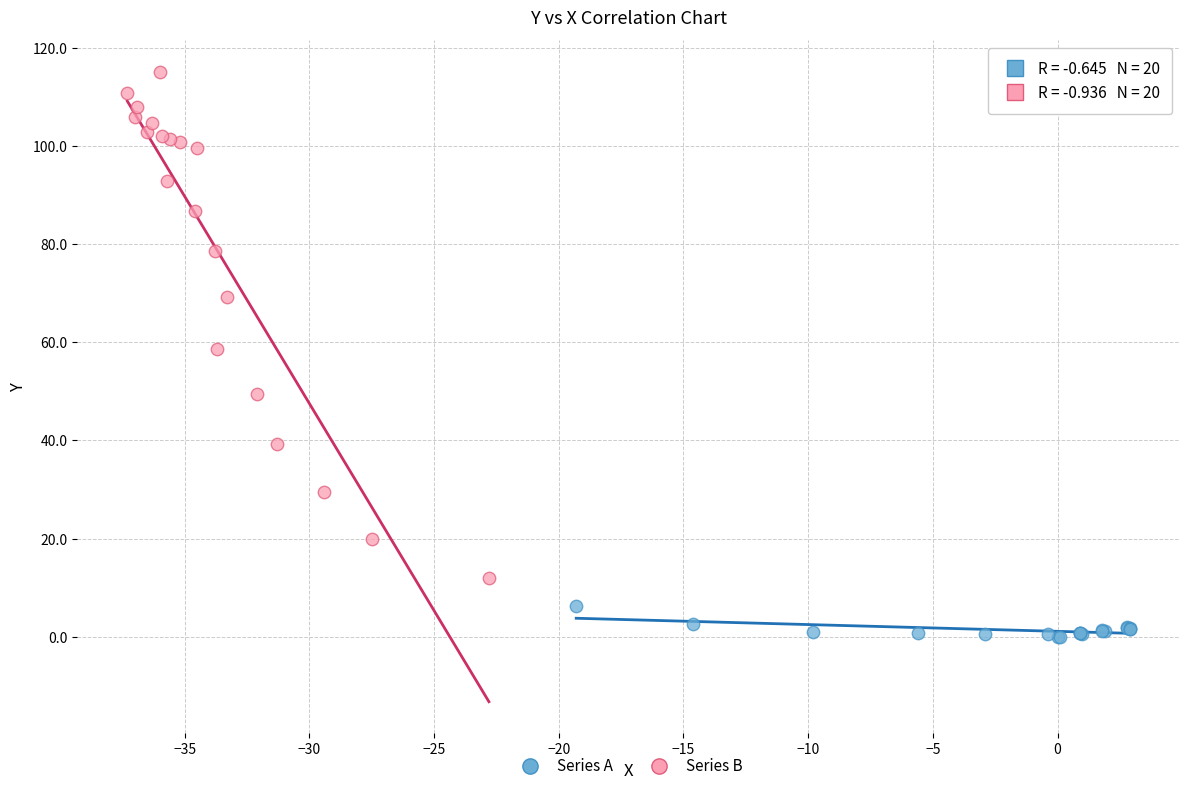

Which series reaches the maximum Y coordinate?

Series B